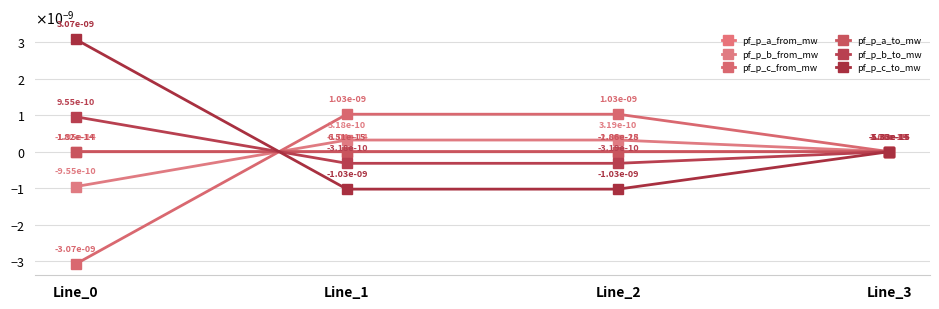

Between Line_2 and Line_3, which series saw the biggest shift?

pf_p_c_to_mw